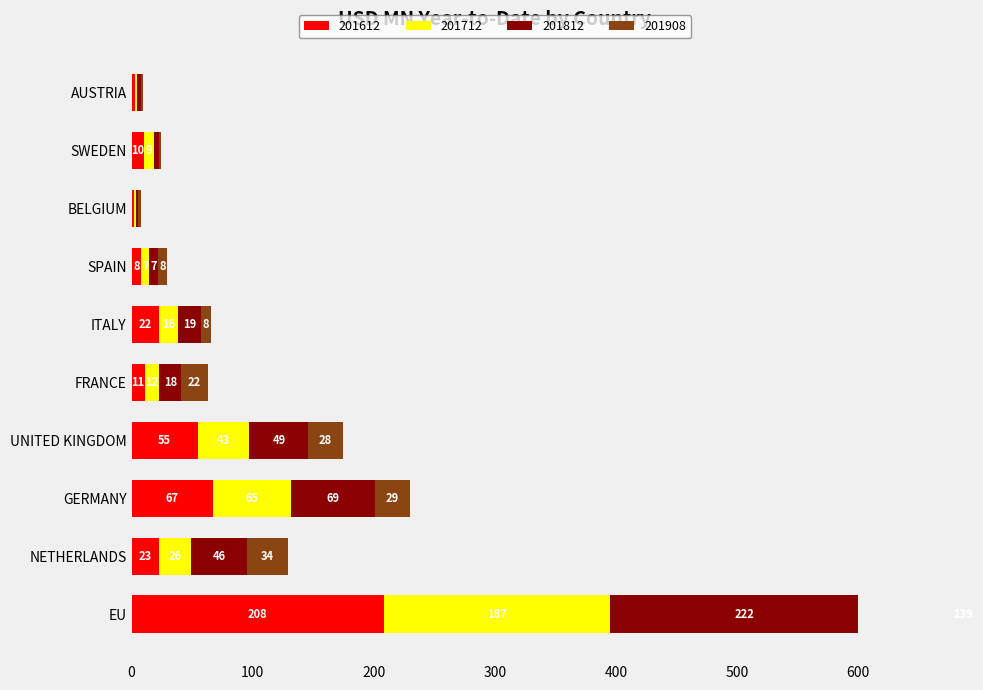

How many groups of bars are there?

10